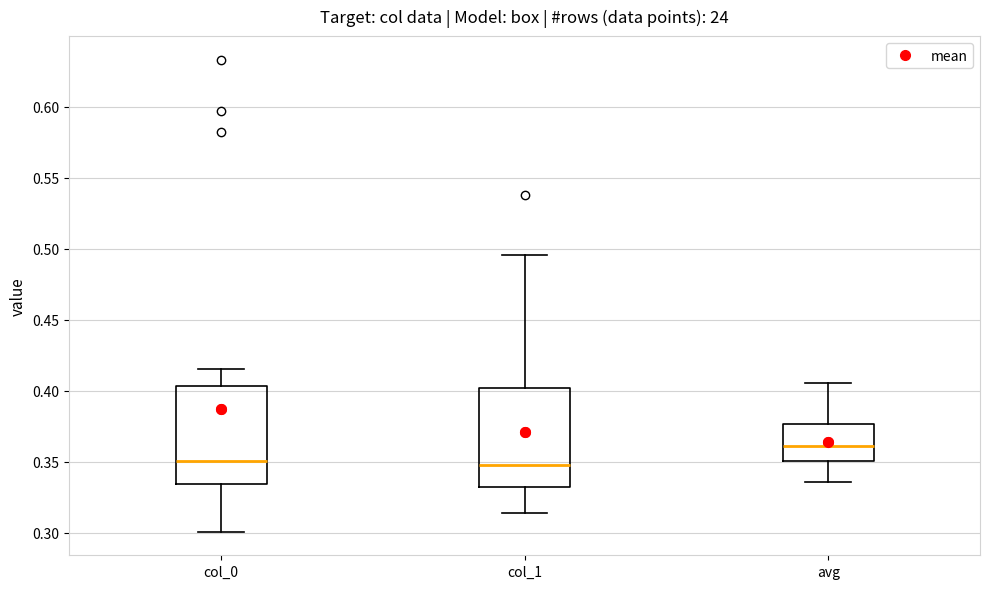

Reading left to right, read every box against the y-axis: the position of its median line, the range the box covers, and the ends of its whiskers. The values are not printed on the chart, so give them approximately, as read against the axis.

col_0: median 0.350, box 0.335 to 0.405, whiskers 0.300 to 0.415
col_1: median 0.345, box 0.330 to 0.400, whiskers 0.315 to 0.495
avg: median 0.360, box 0.350 to 0.375, whiskers 0.335 to 0.405